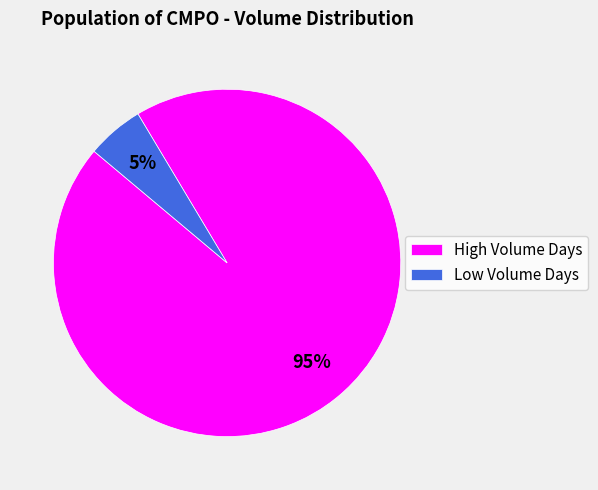

Do High Volume Days and Low Volume Days together represent more than half of the pie?

Yes